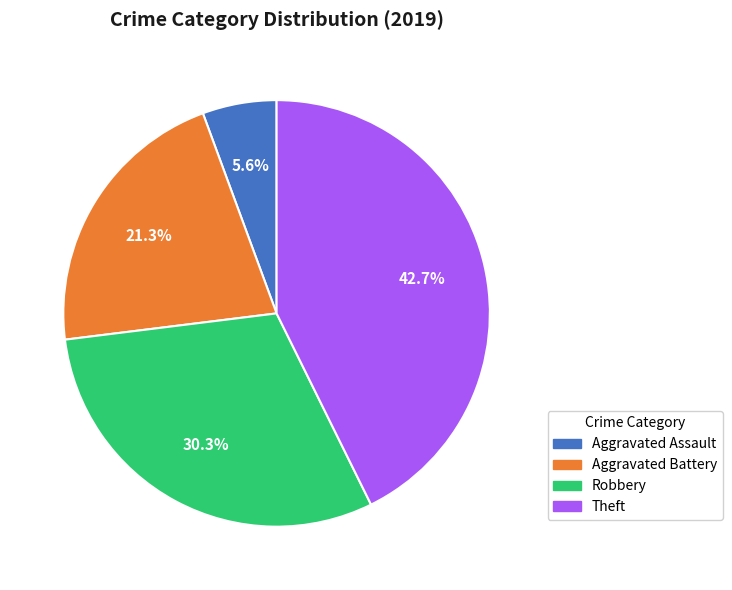

Between Aggravated Assault and Theft, which is larger?

Theft